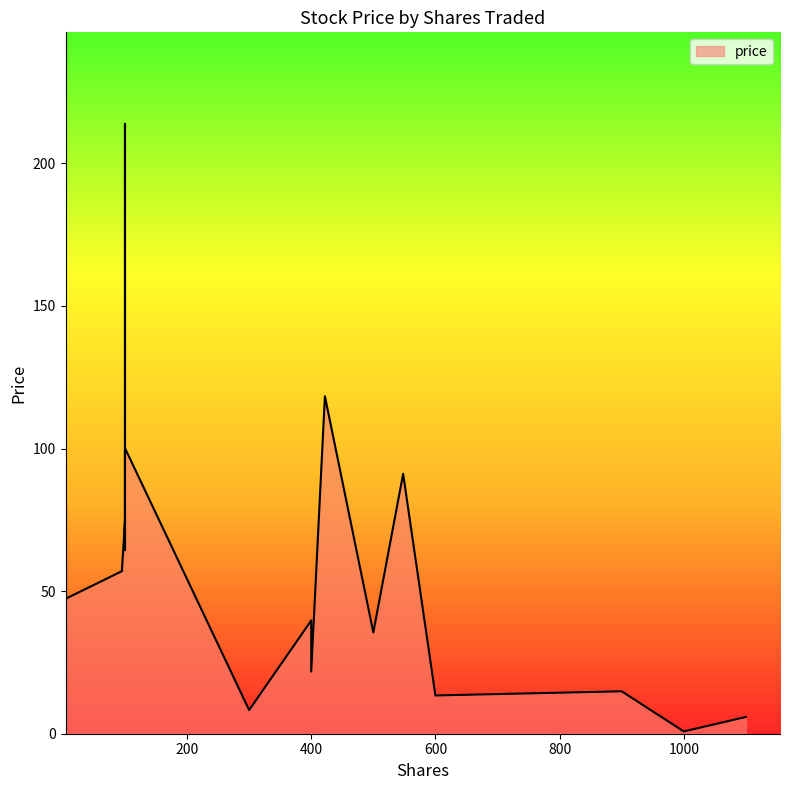

How many distinct data groups are displayed?

1